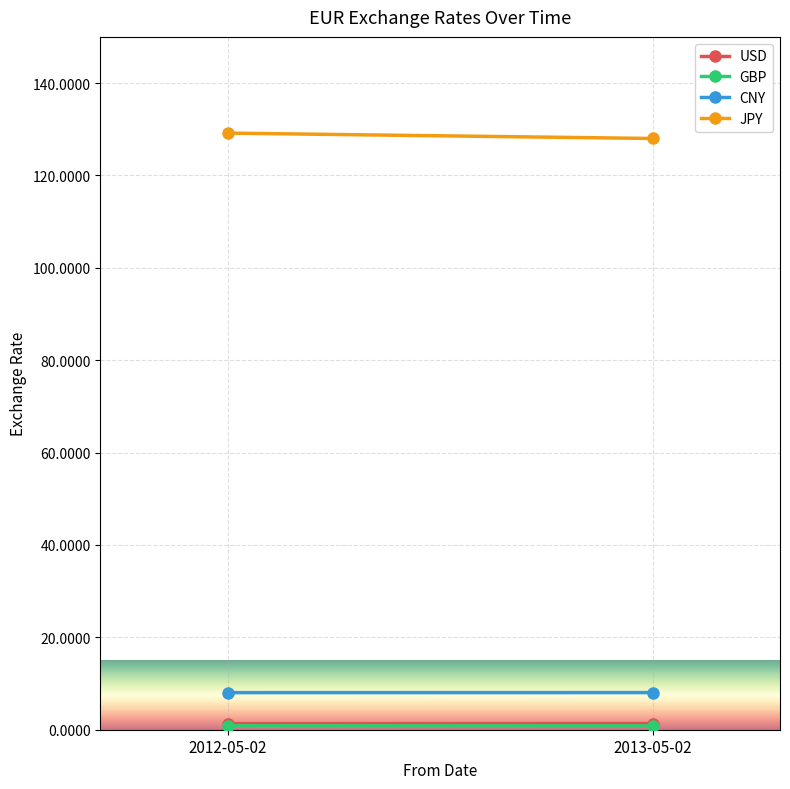

What are all the series names shown in the legend?

USD, GBP, CNY, JPY